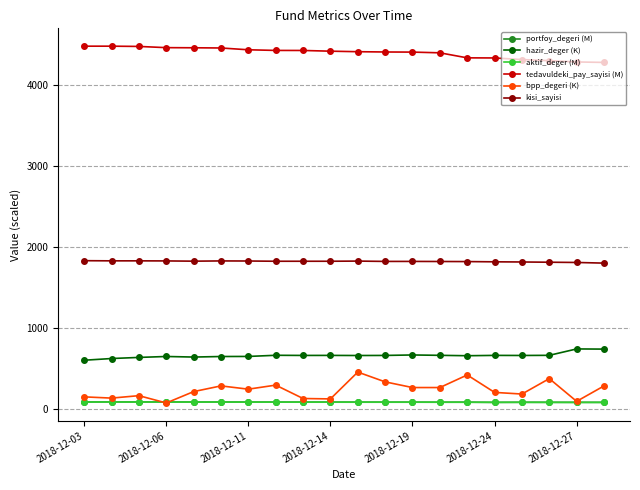

Which series has the widest spread of values?

bpp_degeri (K)